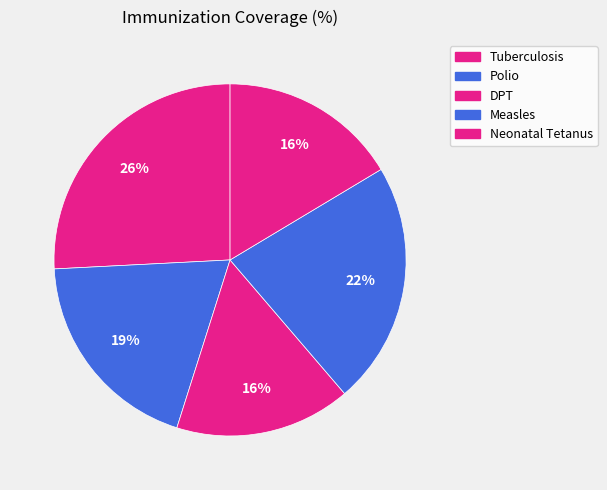

To the nearest percent, what is the average slice percentage?

20%